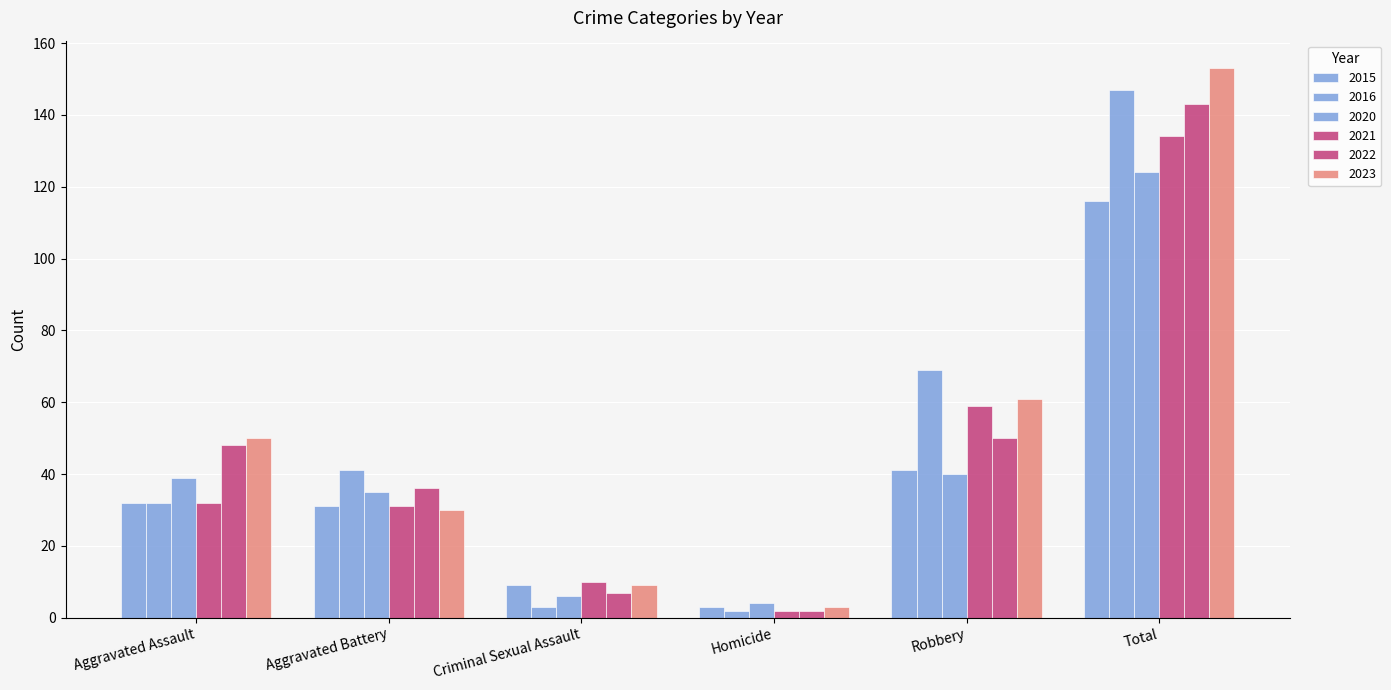

How many data points in 2015 are less than 32?

3